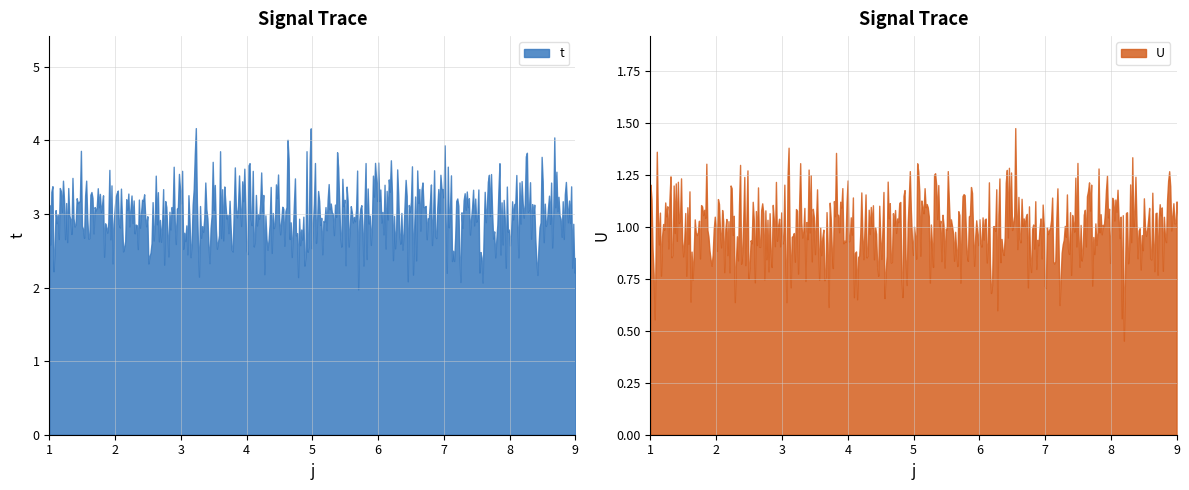

What are all the series names shown in the legend?

t, U